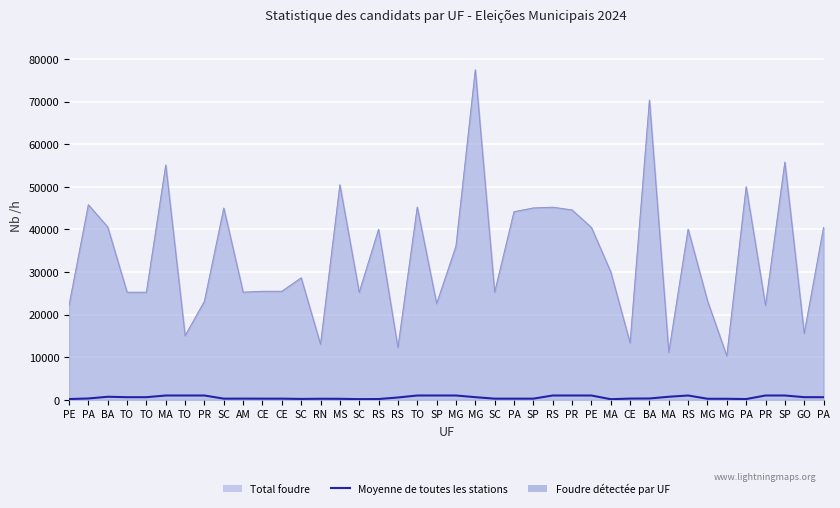

What is the minimum value shown in the chart?

129